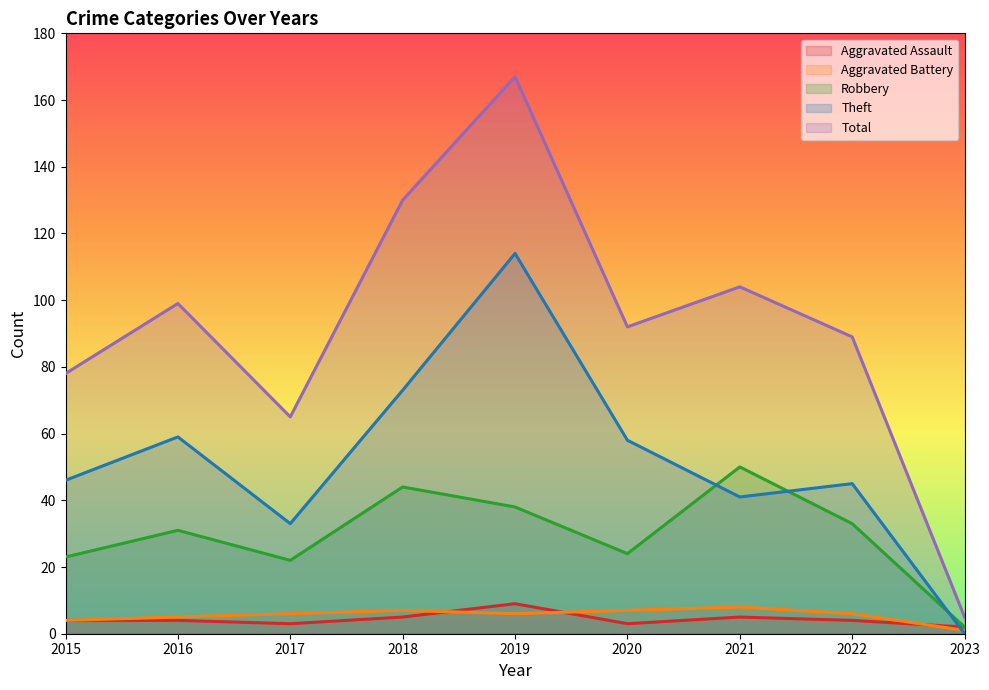

Where does the Robbery series first go above 31?

2018